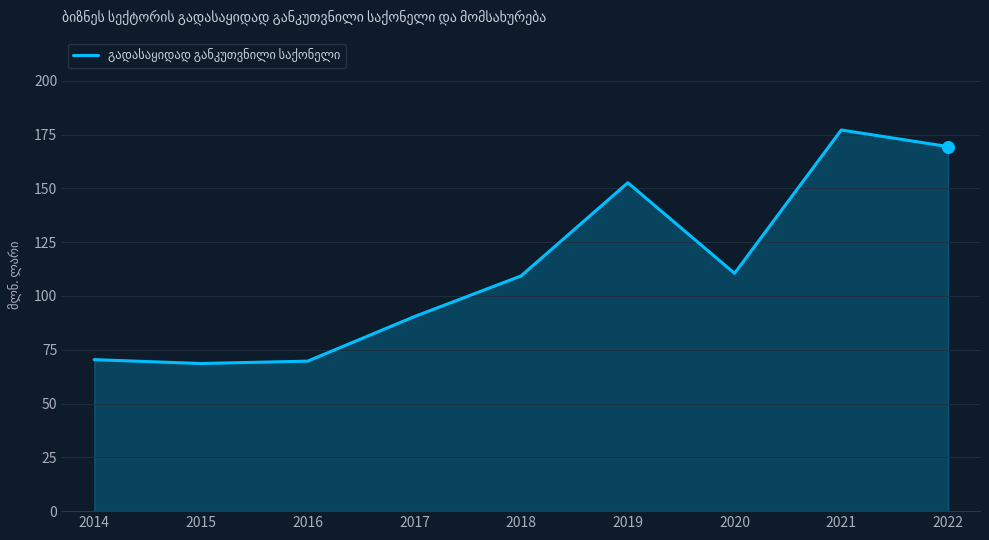

What is the change in value from 2015 to 2019?

+84.0